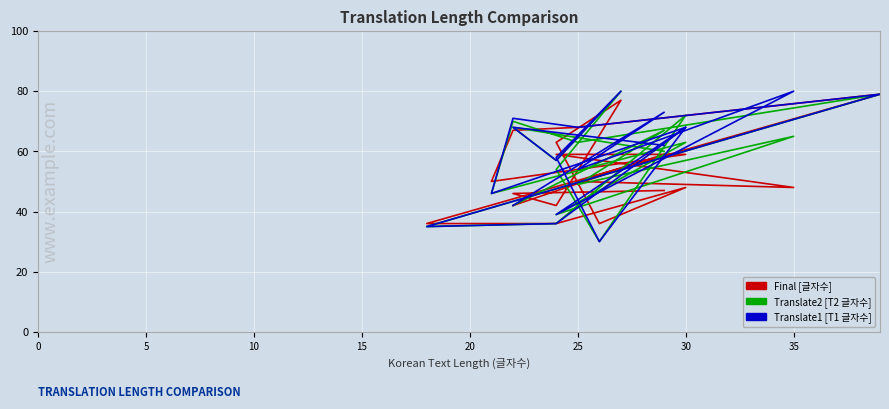

What is the difference between the maximum and second lowest values in the Final [글자수] series?

43